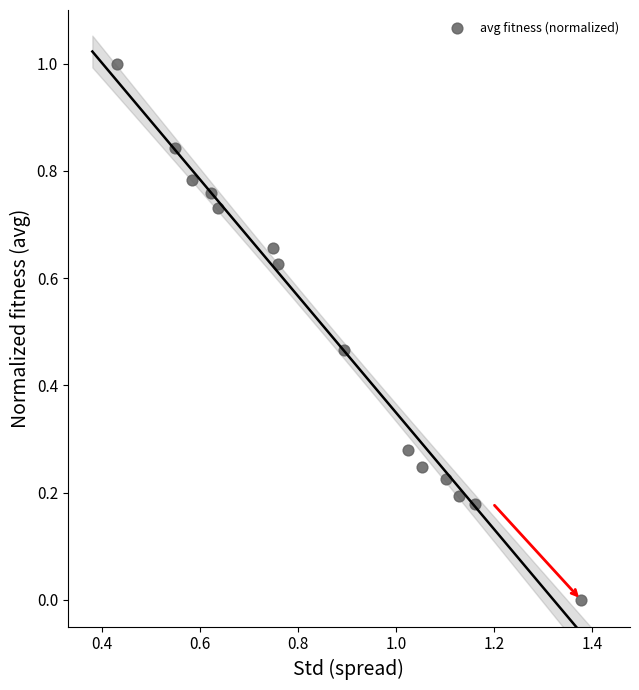

What is the range of Y values (max minus min)?

1.0